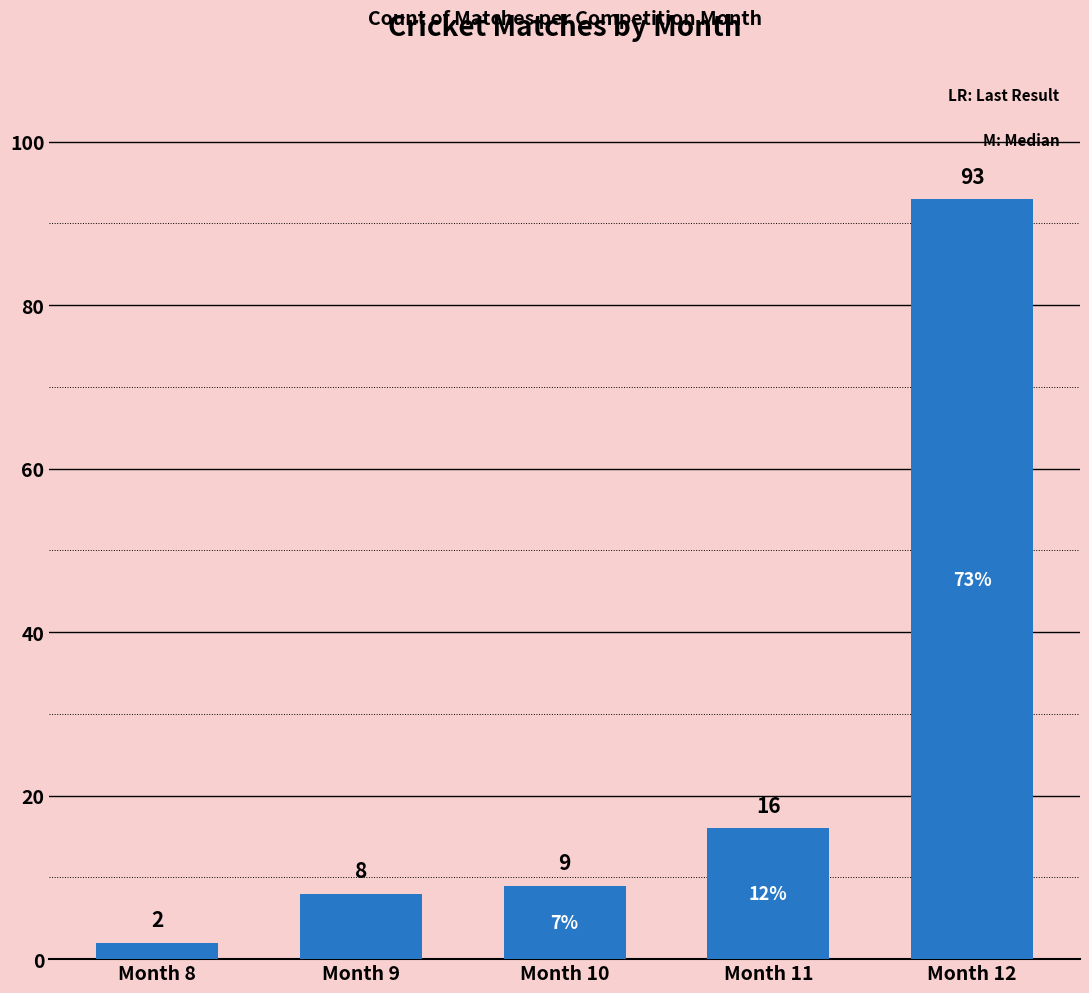

Is it true that the value at Month 12 is 25?

False